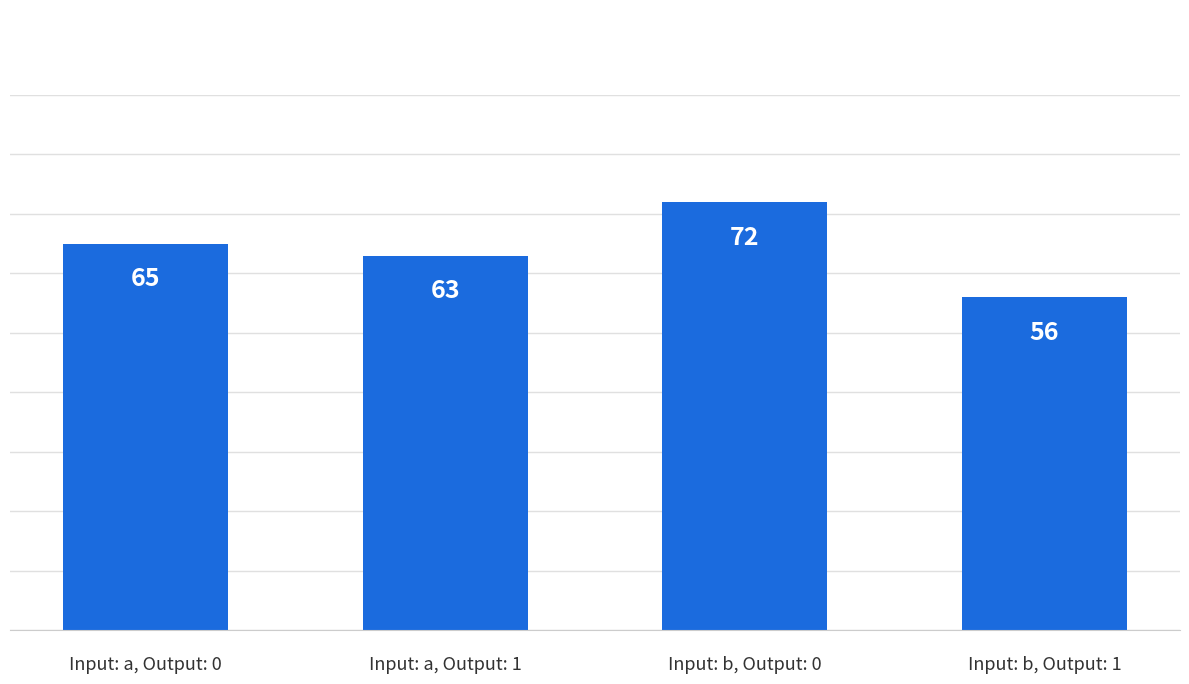

True or false: the data shows 100 at Input: b, Output: 1.

False